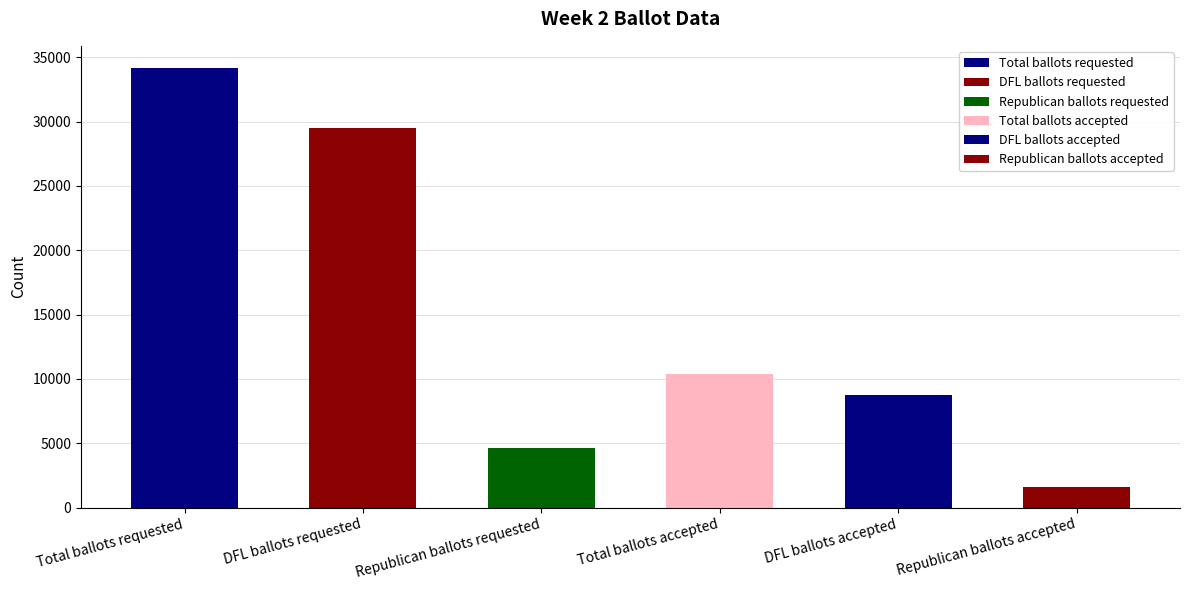

What is the value of the 1st bar from the left?

34177